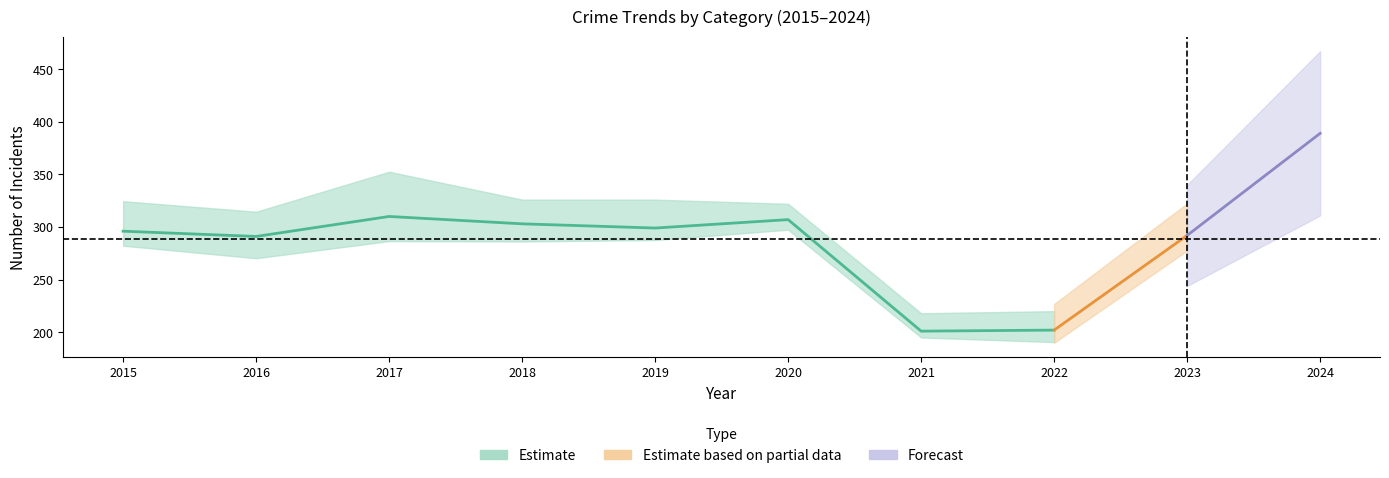

True or false: Aggravated Assault has a value of 40 at 2017.

False